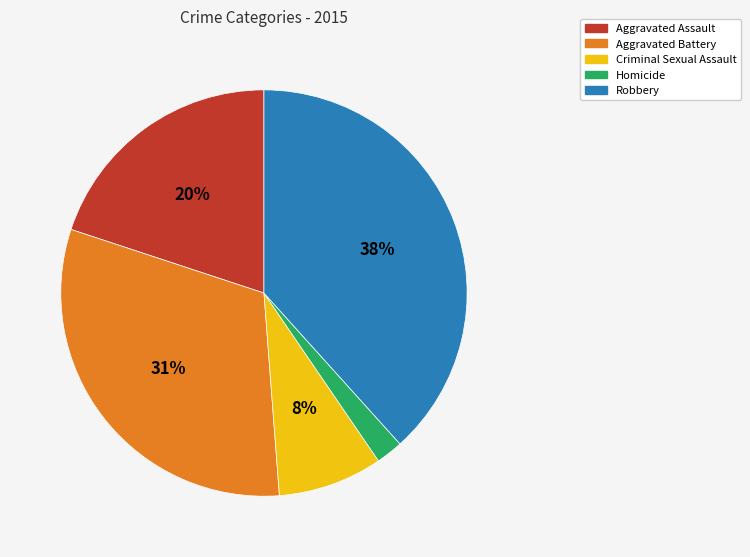

Does any single category account for the majority?

No